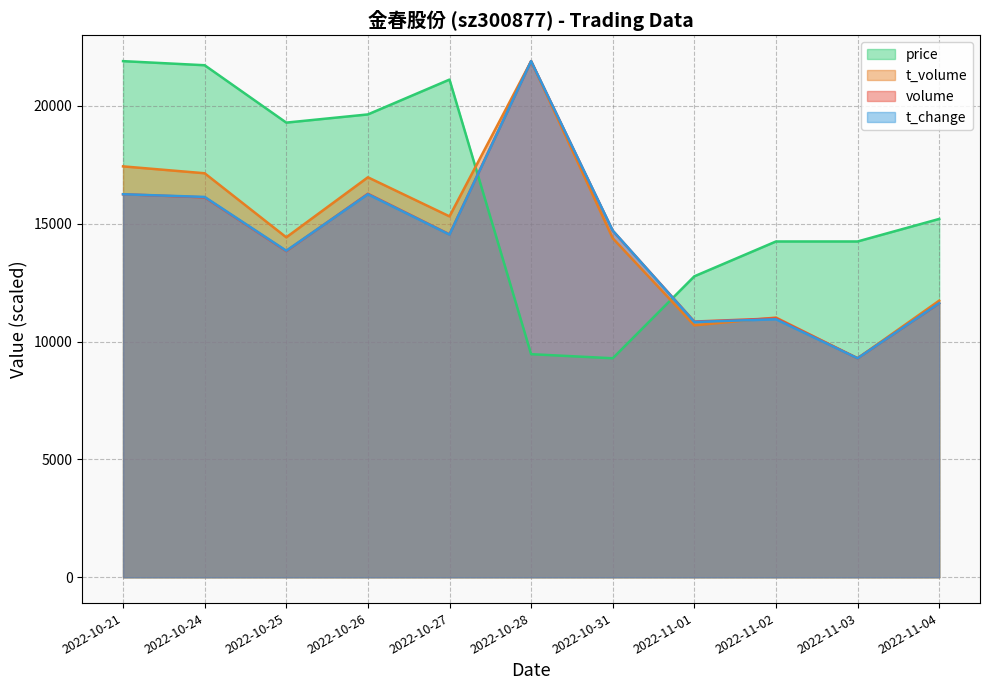

How many lines are shown in the chart?

4